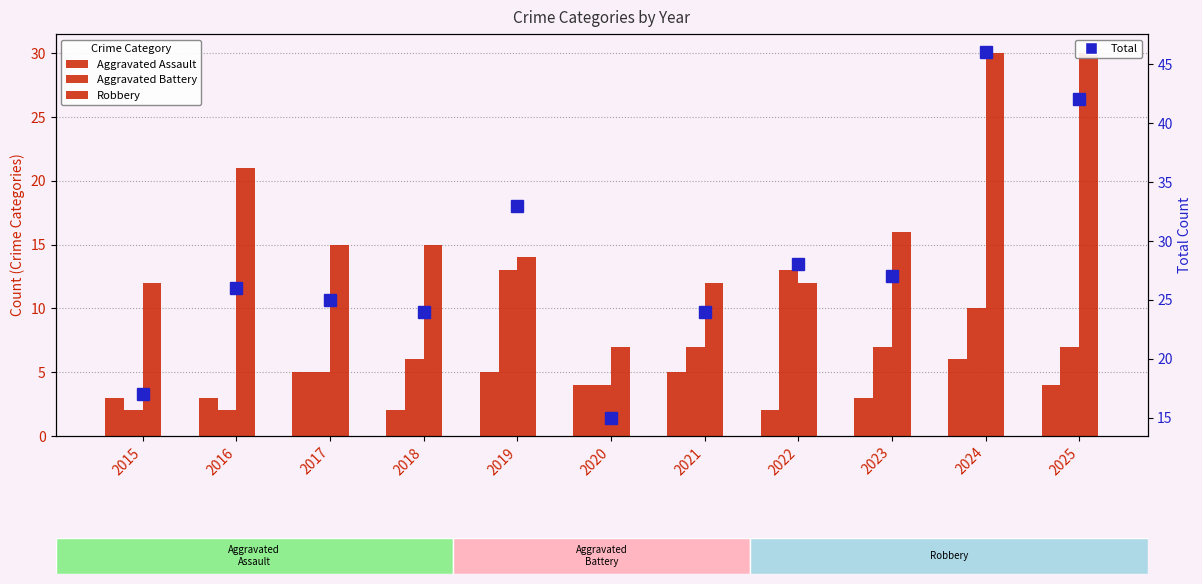

How many data points in Aggravated Assault are above 4?

4